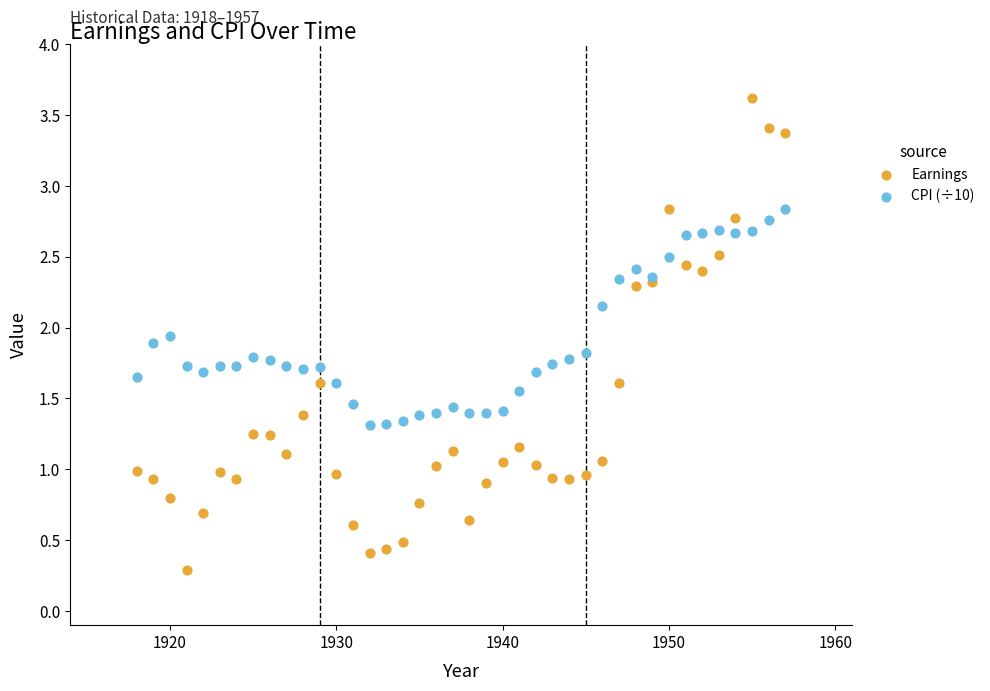

What are all the series names shown in the legend?

Earnings, CPI (÷10)